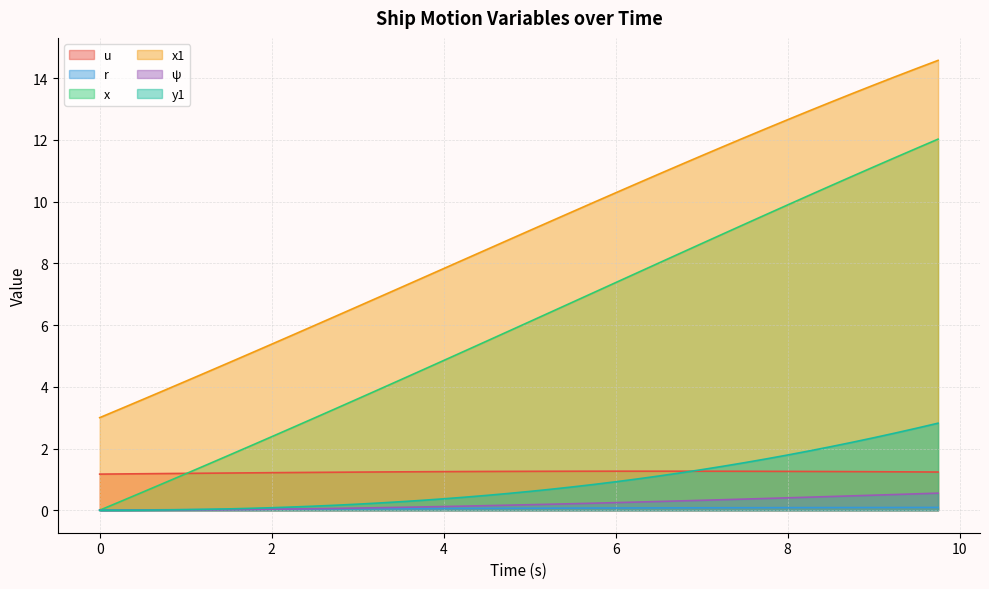

Is the value of u at 1.25 greater than the value of psi at 0.75?

Yes